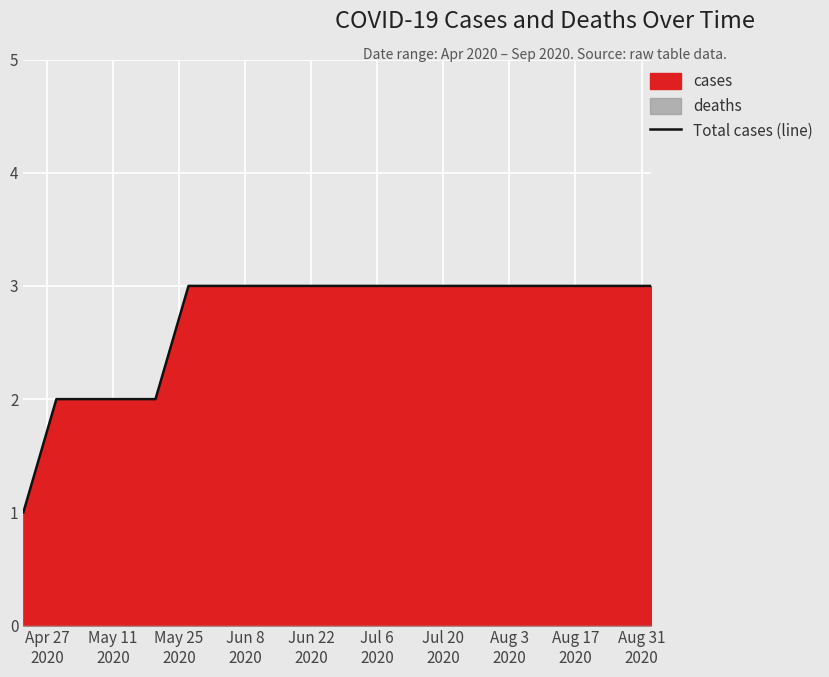

What is the highest value of the Total cases (line) series?

3